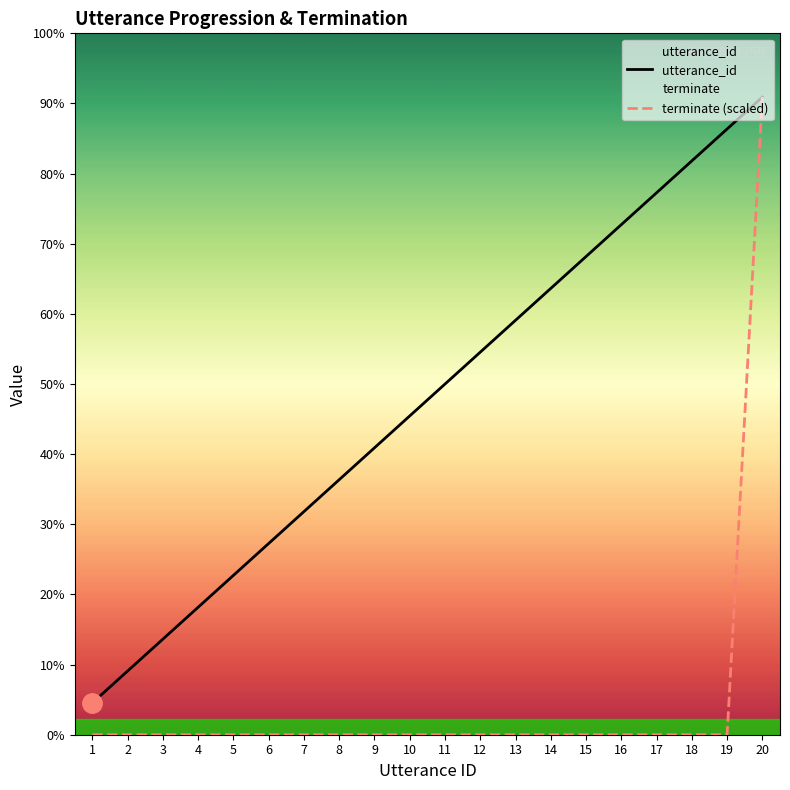

Is it true that terminate (scaled) equals 12 at 1?

False